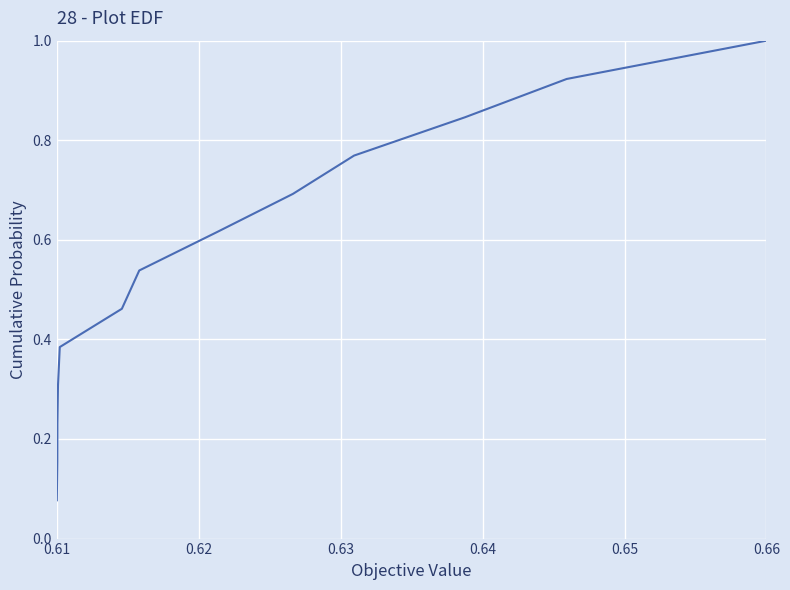

Does the chart display data point markers on the line(s)?

No